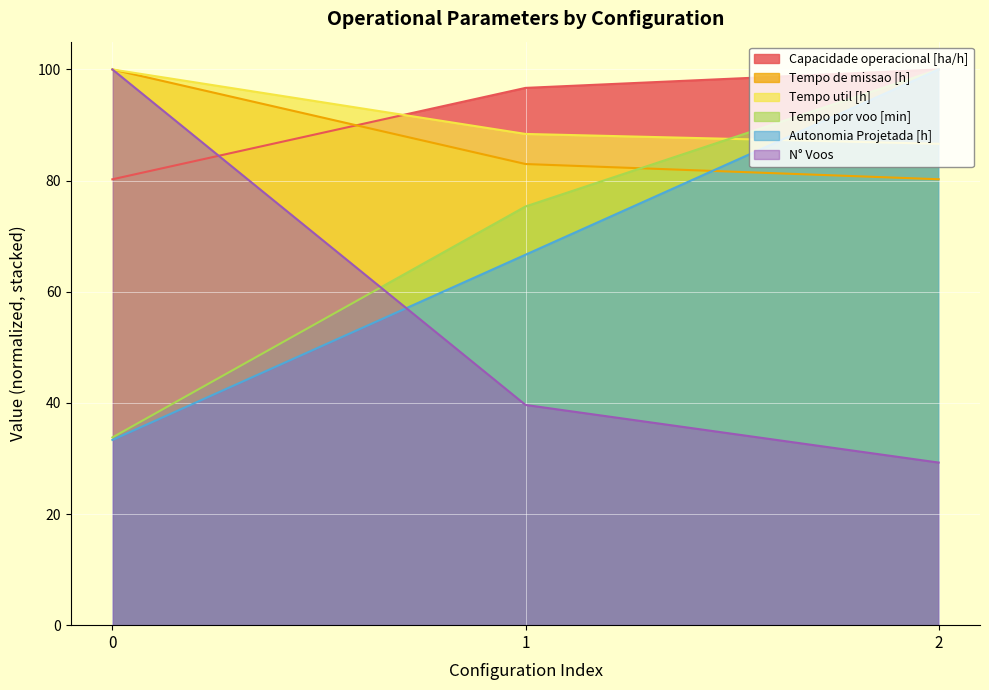

At which category is the sum across all series the highest?

2